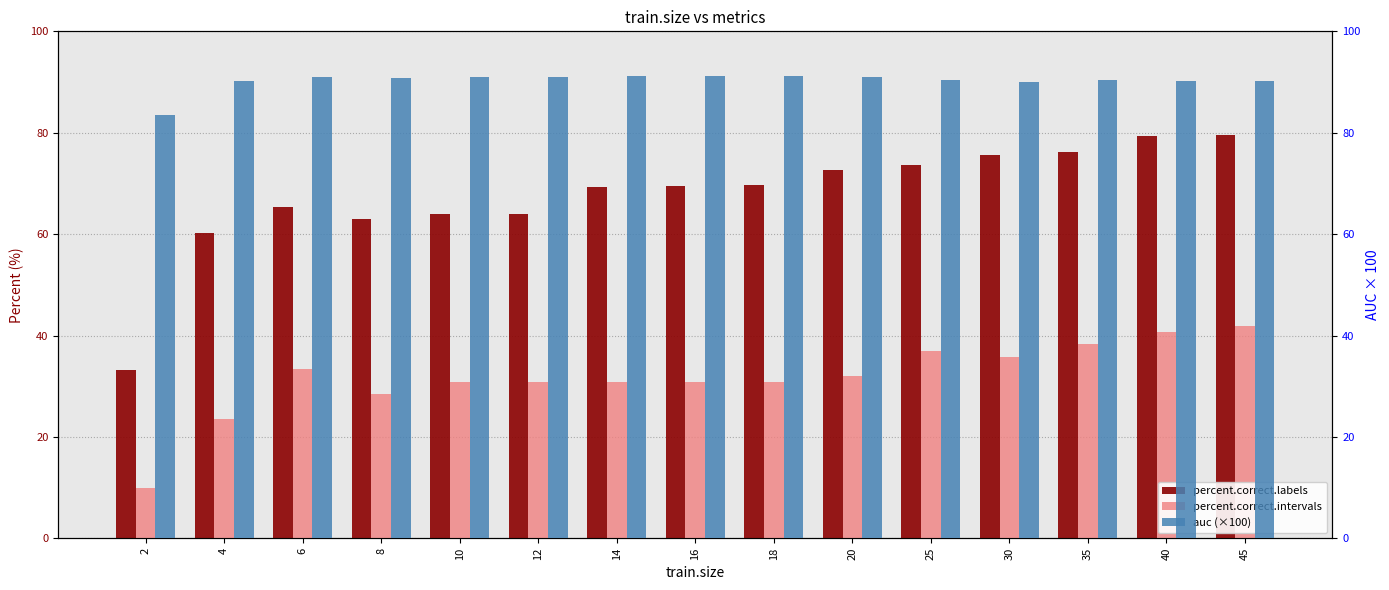

Between 10 and 6, which is larger?

6